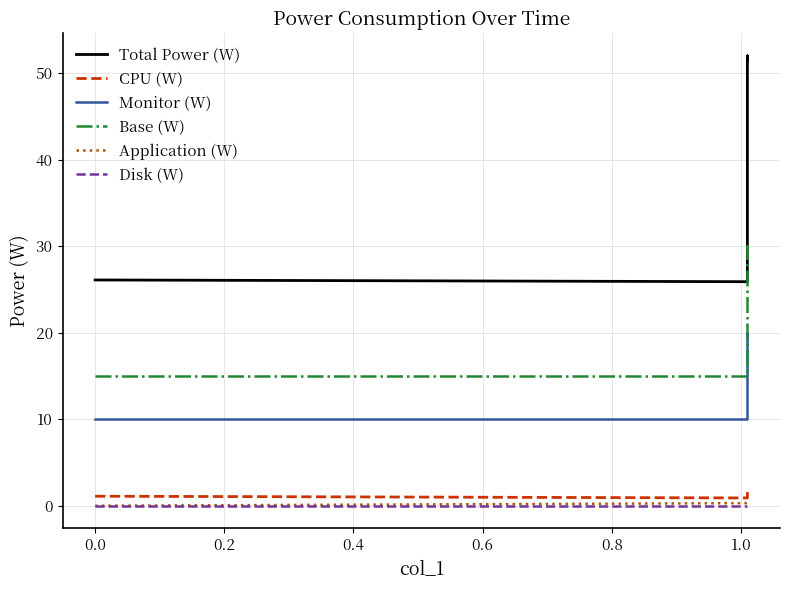

The CPU (W) series shows 0.5 at 0.0. True or false?

False